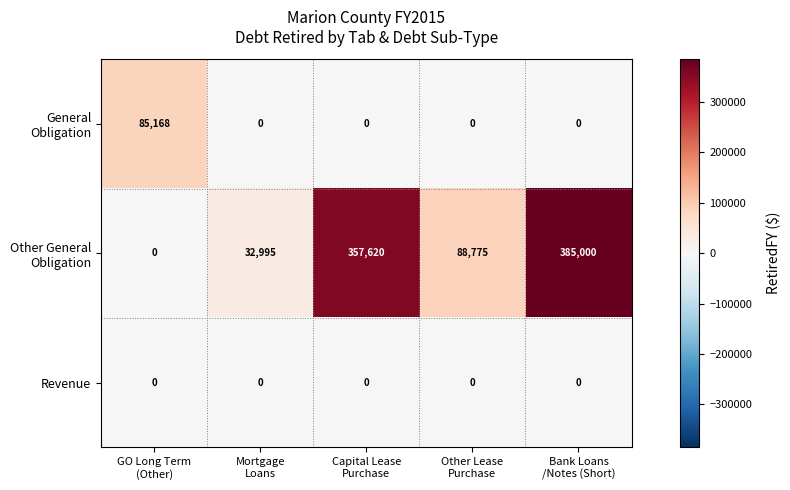

At how many categories does at least one series exceed 291506?

2